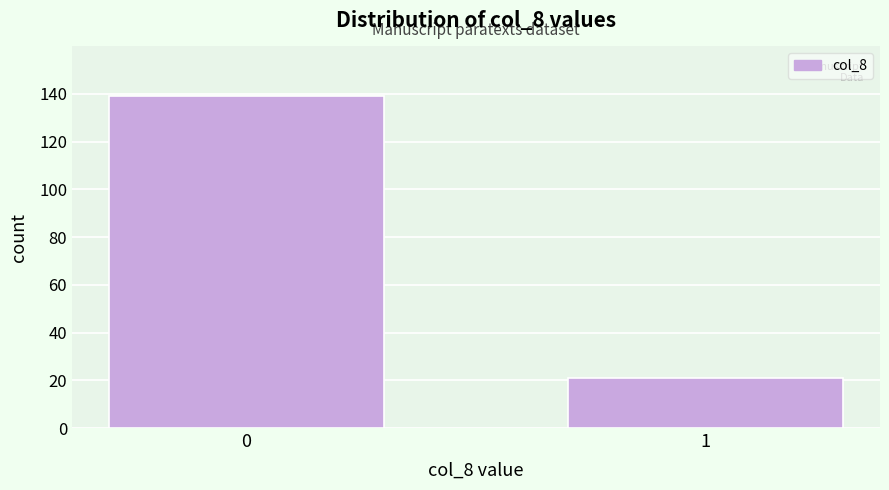

Reading left to right, list all the values displayed in this chart.

139	21